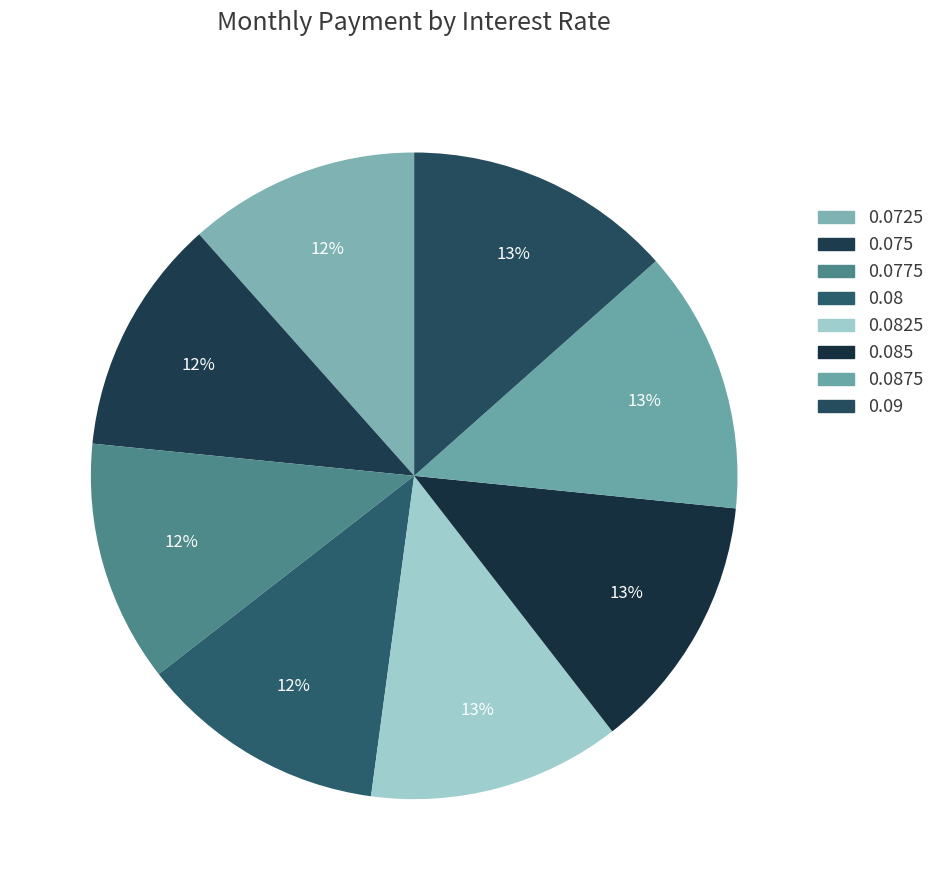

Count the number of slices in the pie.

8